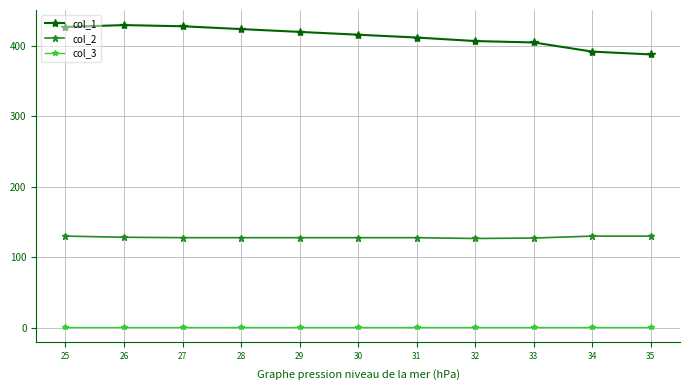

Which series has the widest spread of values?

col_1